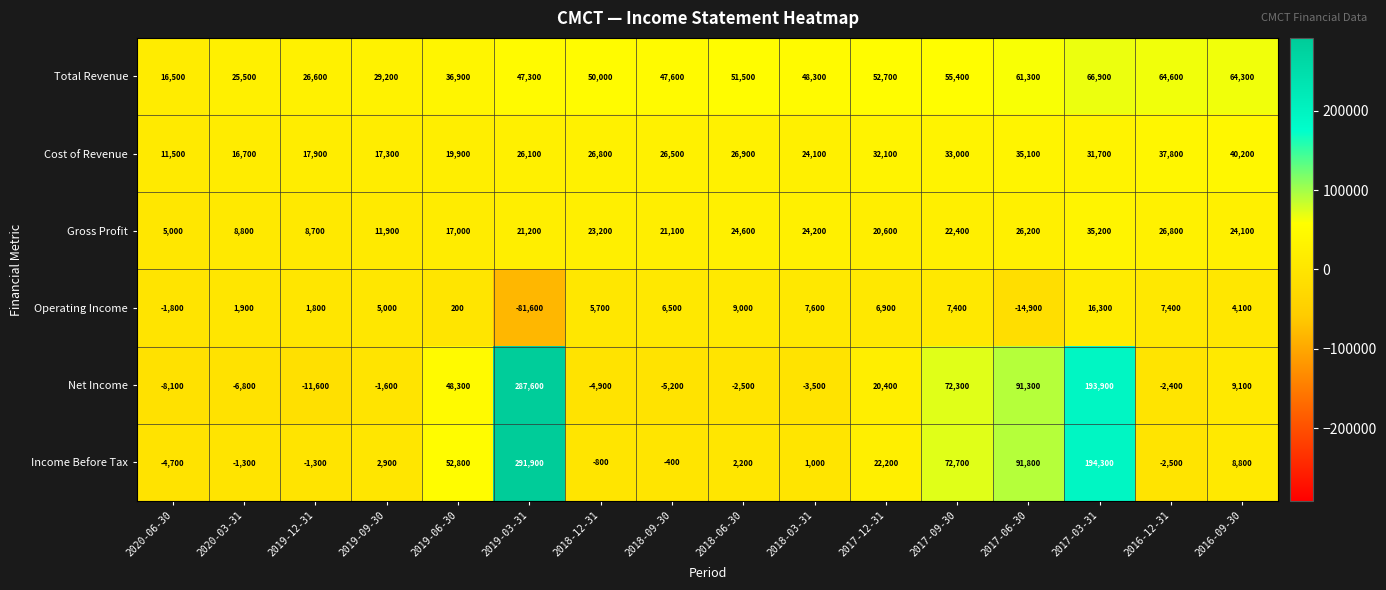

What is the greatest value displayed?

291900